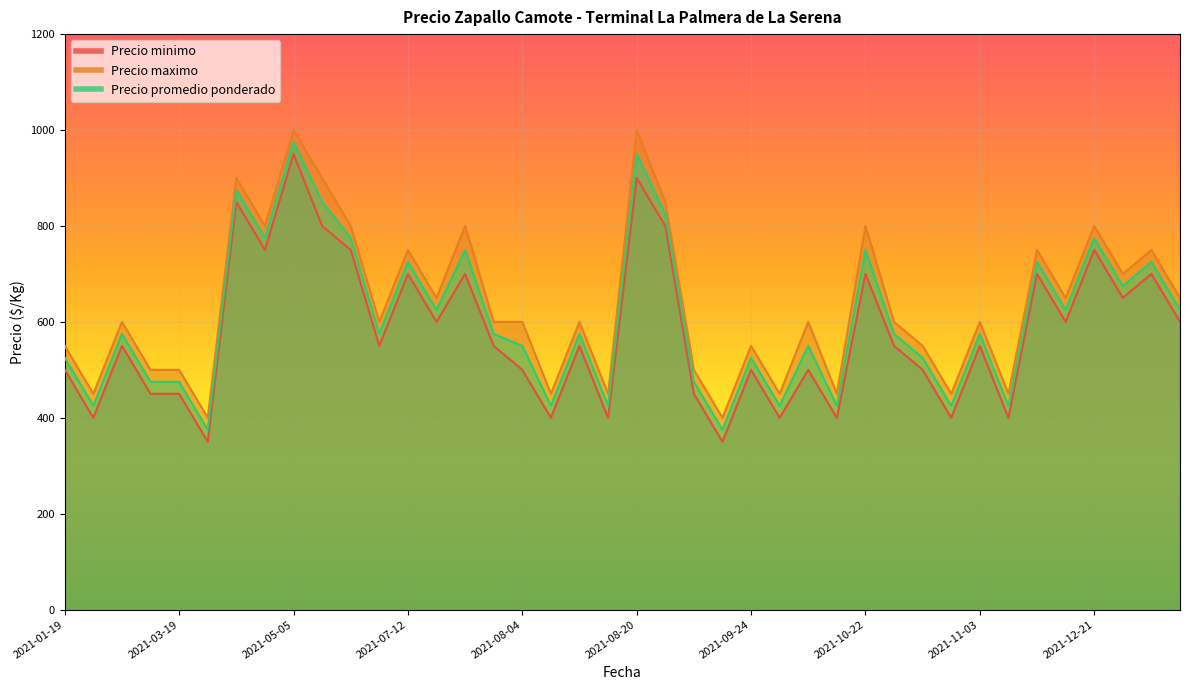

Rank the series by their maximum value, from highest to lowest.

Precio maximo, Precio promedio ponderado, Precio minimo